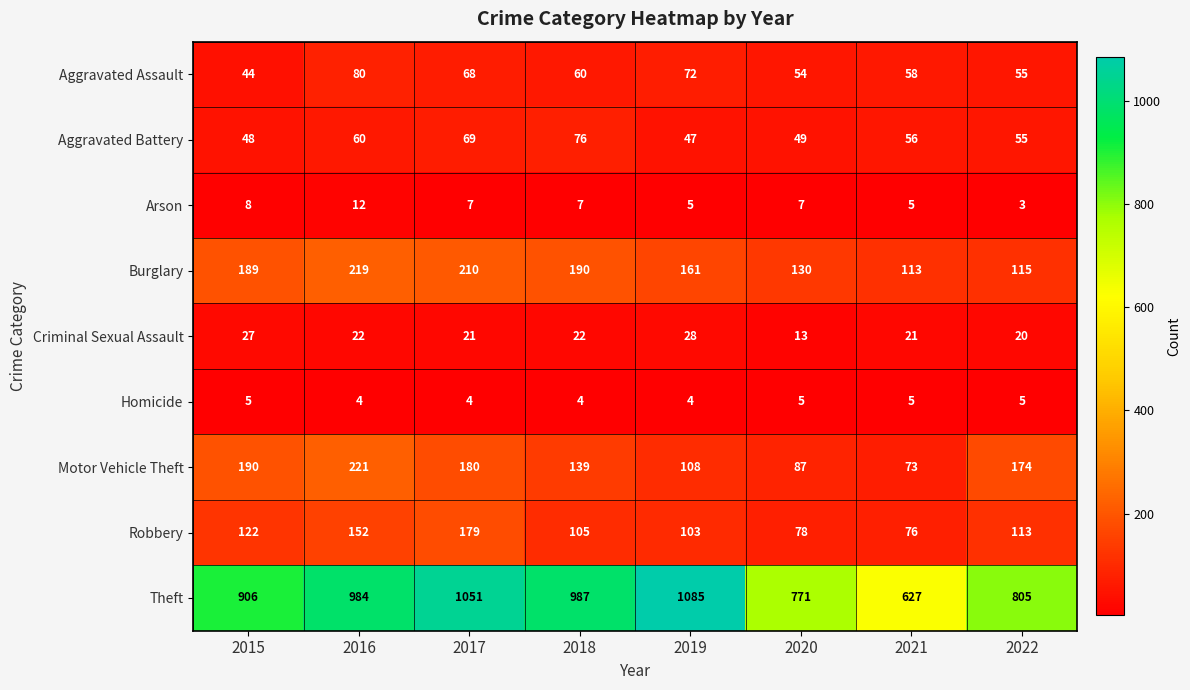

At 2019, list the series in order from largest to smallest.

Theft, Burglary, Motor Vehicle Theft, Robbery, Aggravated Assault, Aggravated Battery, Criminal Sexual Assault, Arson, Homicide